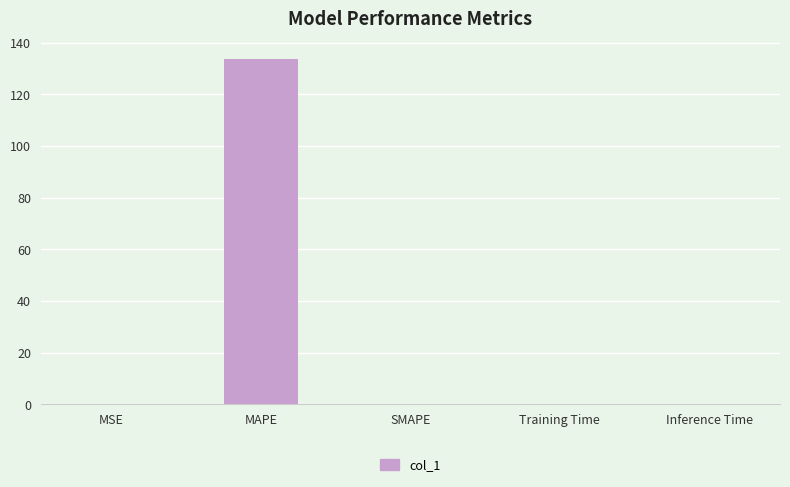

What is the sum of all values?

133.8